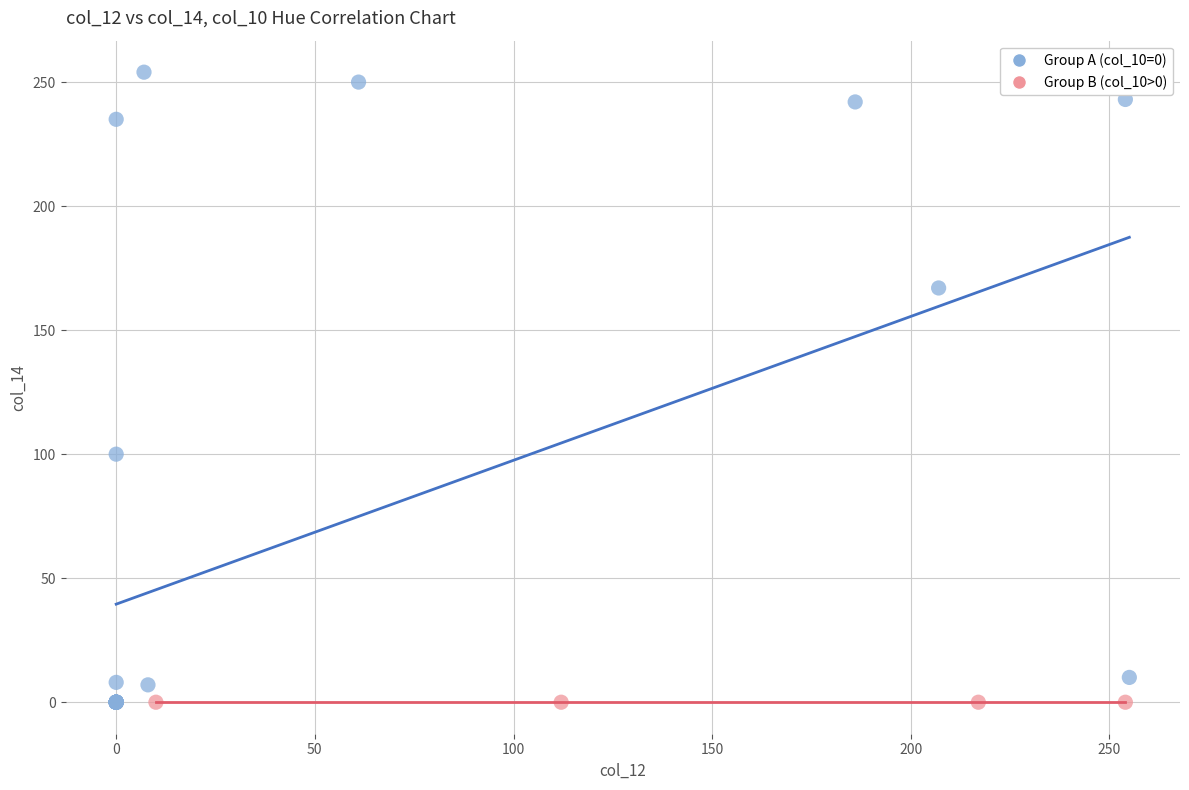

What are all the series names shown in the legend?

Group A (col_10=0), Group B (col_10>0)